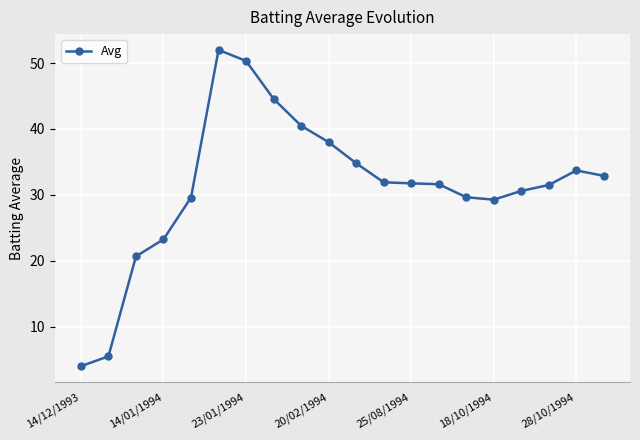

What is the maximum value shown in the chart?

52.0